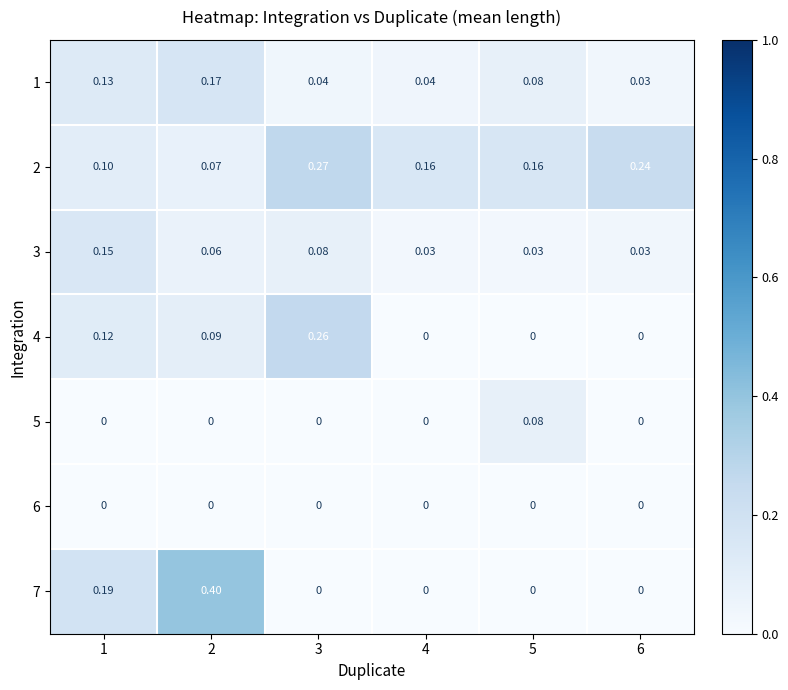

List the series in order of their peak value, highest first.

7, 2, 4, 1, 3, 5, 6